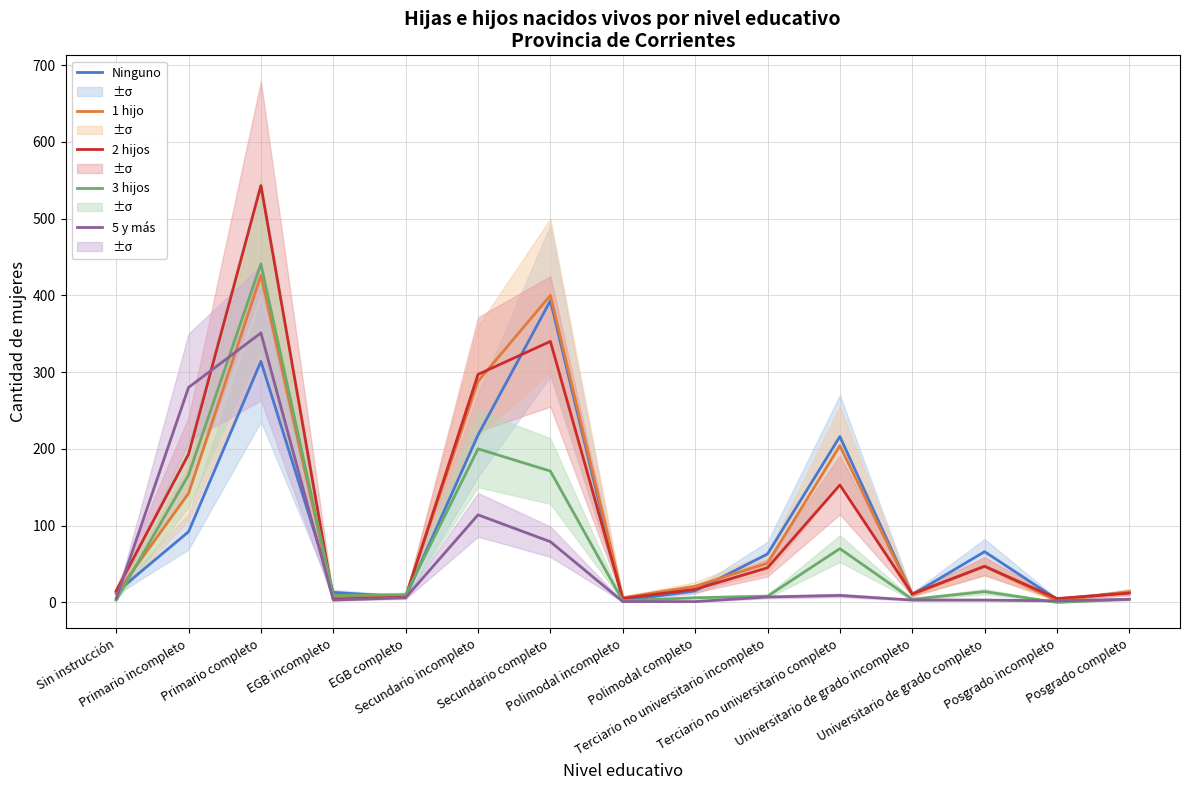

Where do 2 hijos and 3 hijos first cross each other?

Primario completo and EGB incompleto